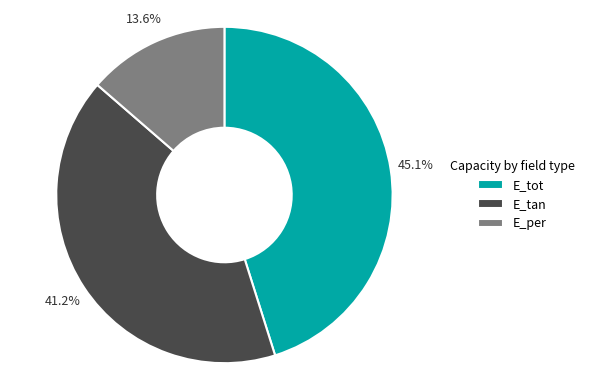

To the nearest percent, what is the combined percentage of E_tan and E_per?

55%